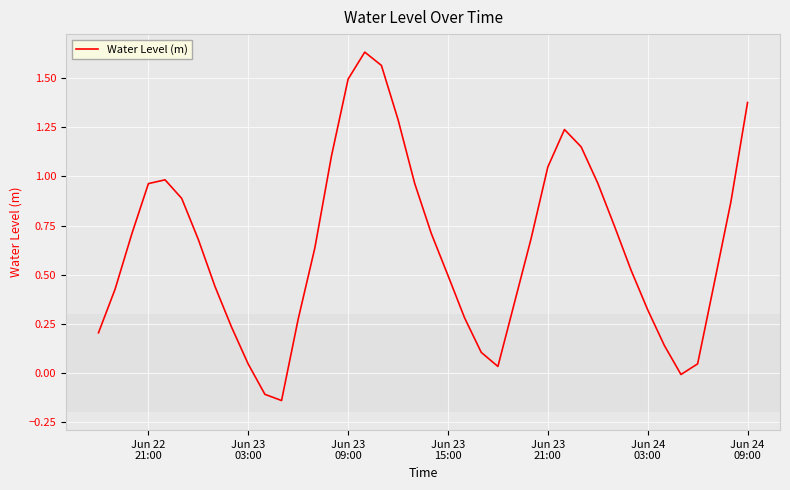

How many negative values are there?

3